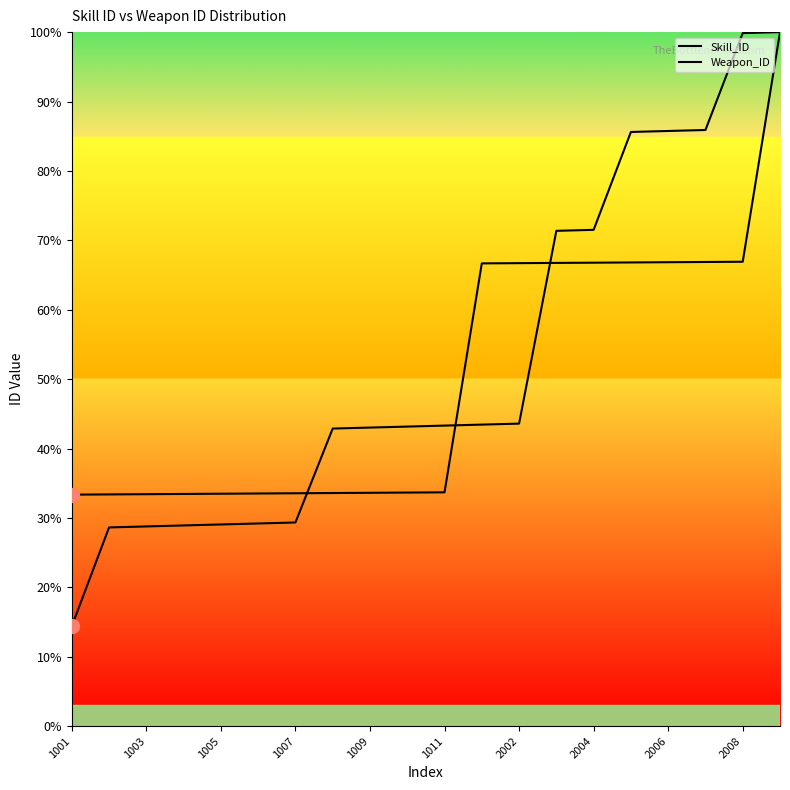

What is the maximum value shown in the chart?

100.0